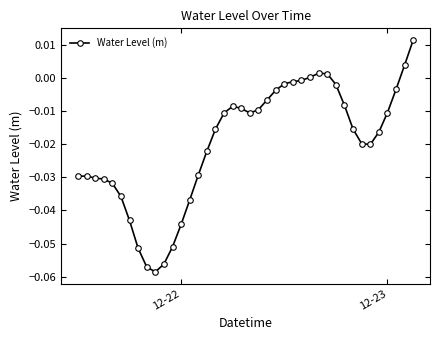

True or false: there are more than 2 points higher than both neighbors.

True